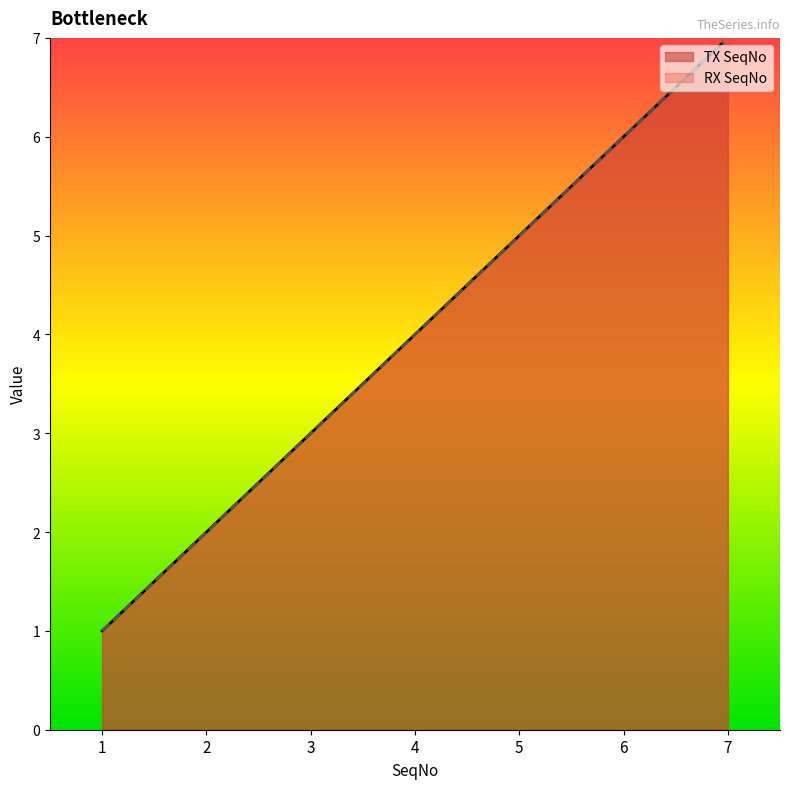

At which category is the sum across all series the highest?

7